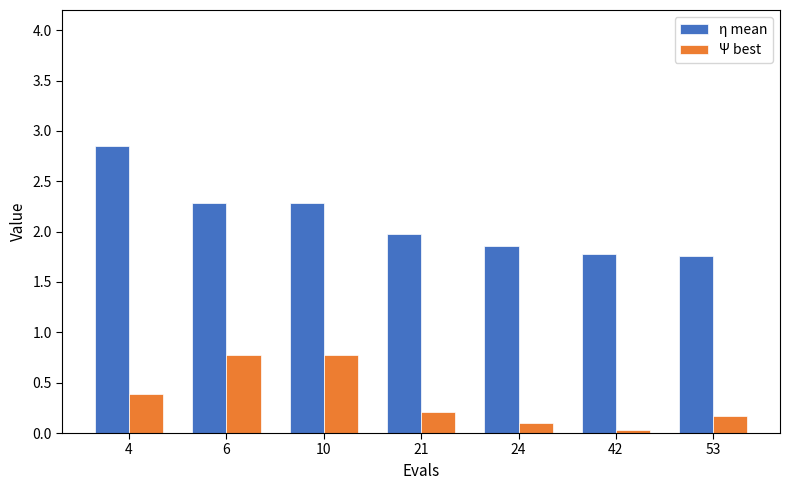

What is the spread (max minus min) of values at 4?

2.5